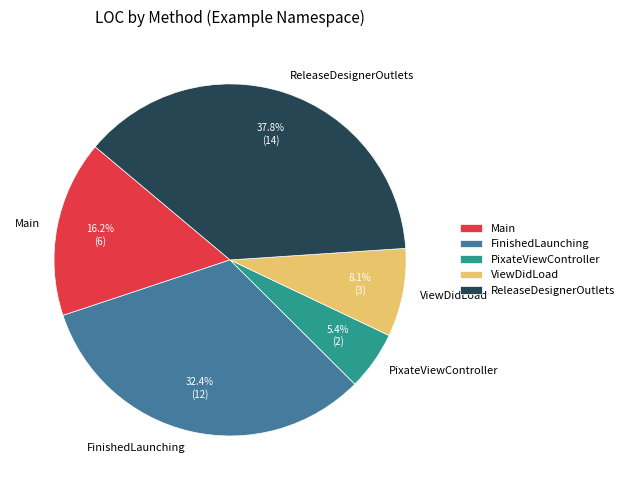

What percentage is the Main slice, to the nearest percent?

16%